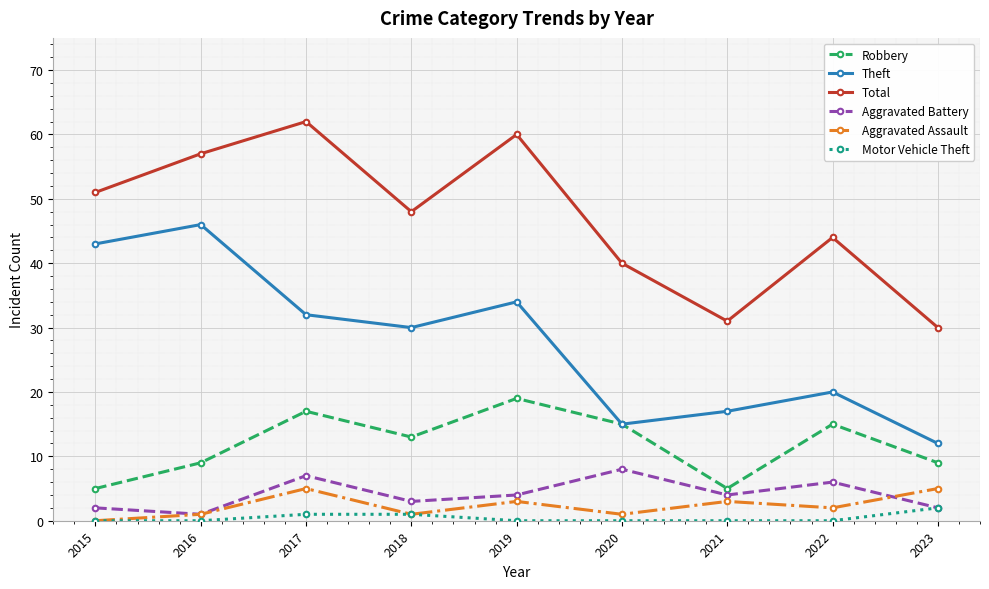

How many values in the Robbery series are below 13?

4